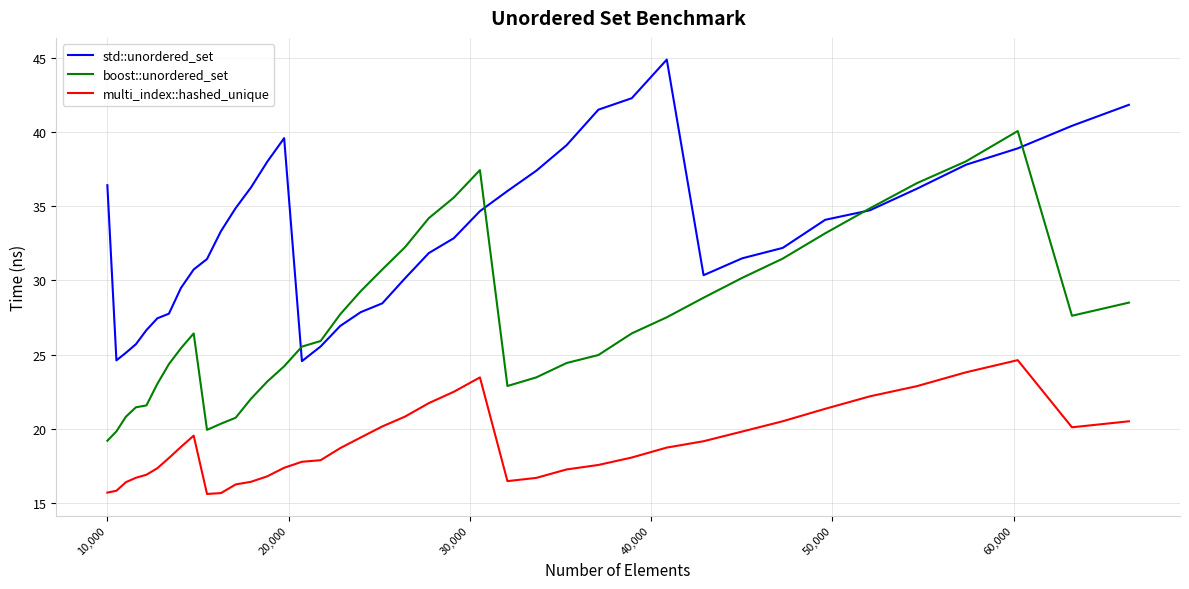

True or false: multi_index::hashed_unique and std::unordered_set intersect in this chart.

False